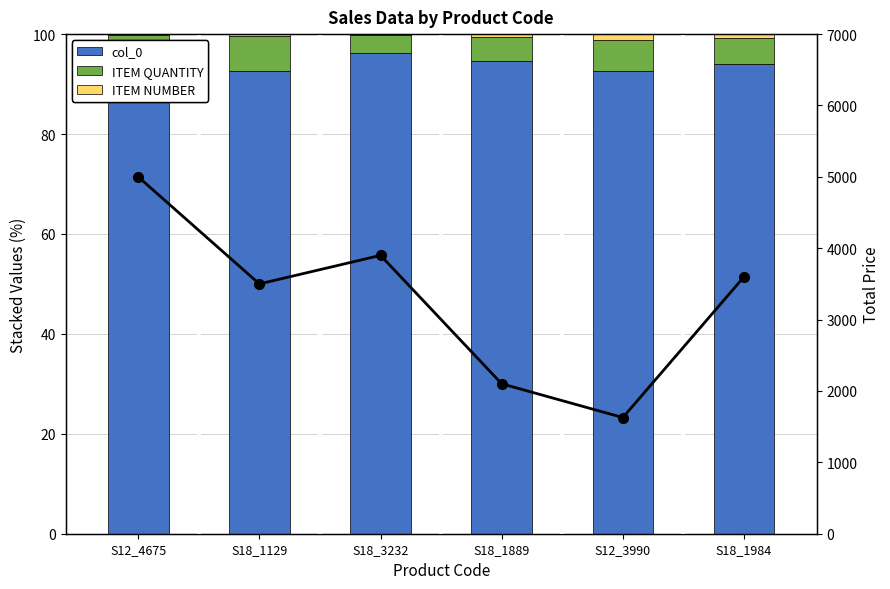

What is the total value across all series at S18_3232?

4000.0